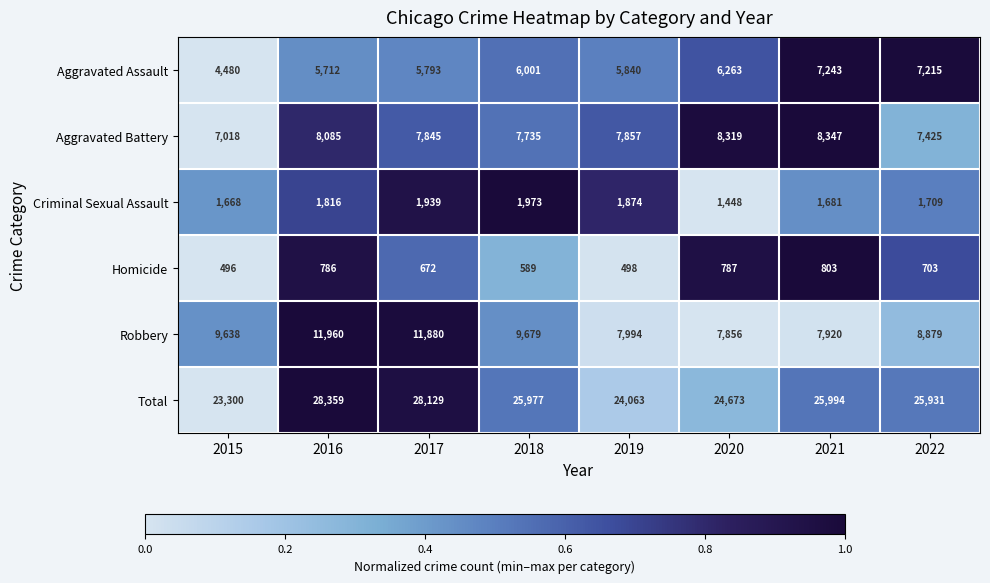

Is it true that Aggravated Battery equals 5076 at 2021?

False